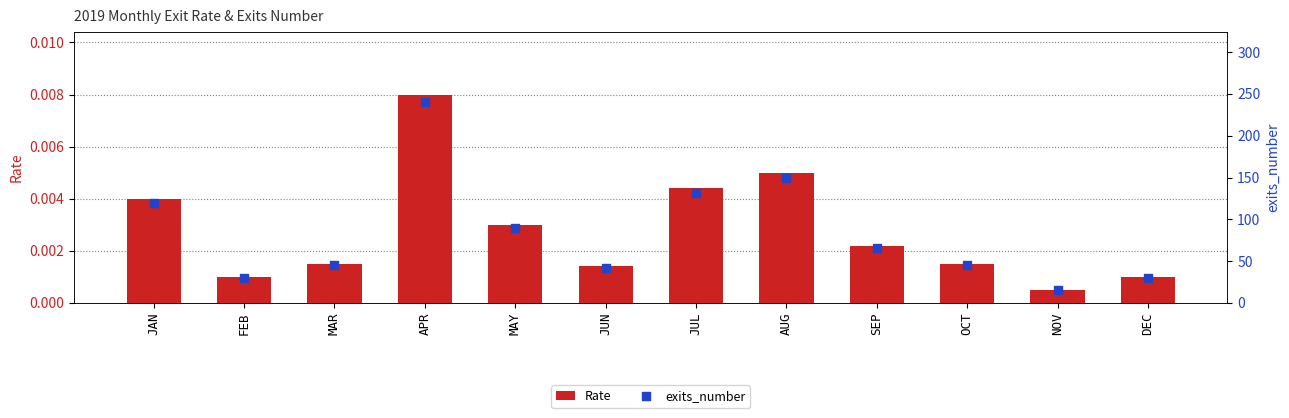

Is the value of exits_number at JUN greater than the value of Rate at JUL?

Yes